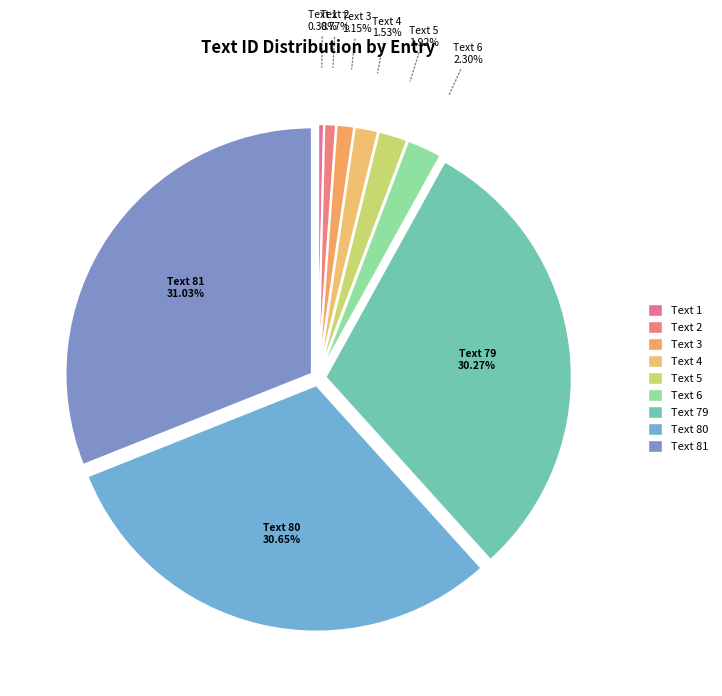

What percentage is NOT represented by Text 4?

98.5%